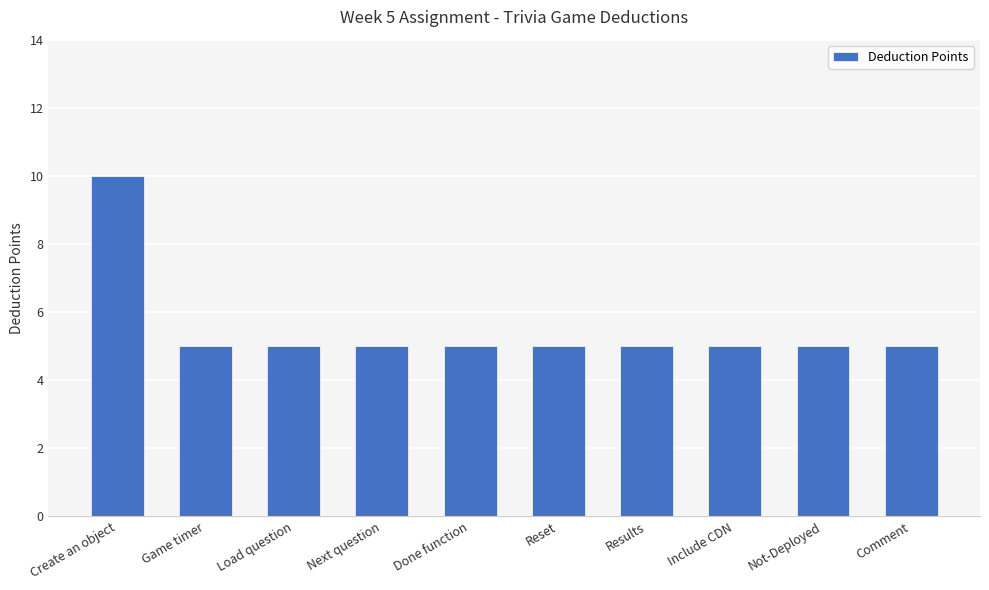

What is the ratio of the value at Load question to the value at Game timer?

1.0